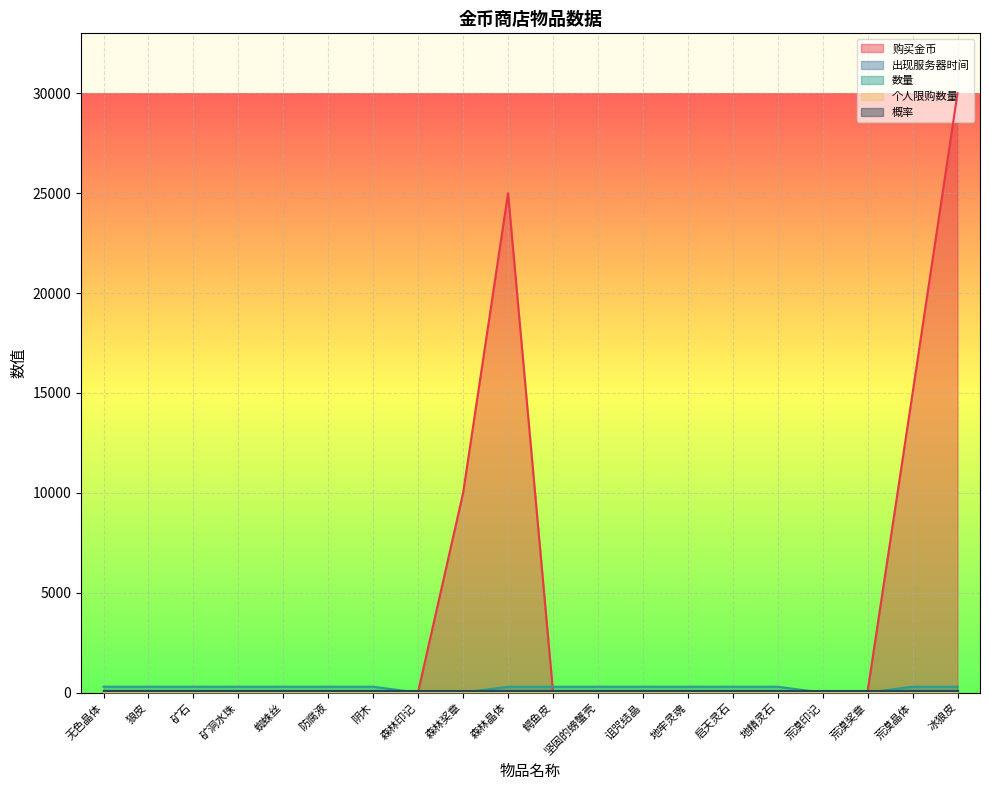

Rank the categories by 数量 value from highest to lowest.

无色晶体, 狼皮, 矿石, 矿洞水珠, 蜘蛛丝, 防腐液, 阴木, 森林晶体, 鳄鱼皮, 坚固的螃蟹壳, 诅咒结晶, 地牢灵魂, 启天灵石, 地精灵石, 荒漠晶体, 冰狼皮, 森林印记, 森林奖章, 荒漠印记, 荒漠奖章